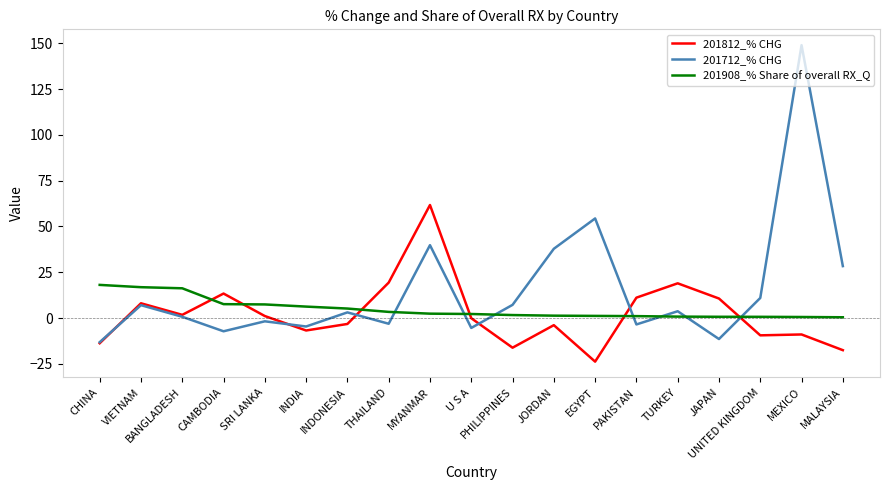

Rank the series by their maximum value, from lowest to highest.

201908_% Share of overall RX_Q, 201812_% CHG, 201712_% CHG